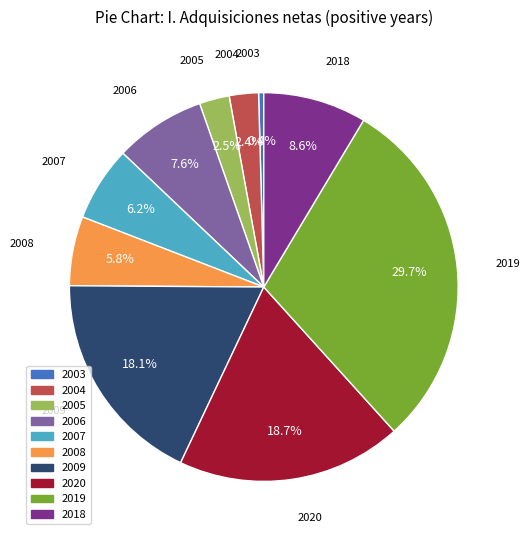

Do 2009 and 2005 together represent more than half of the pie?

No